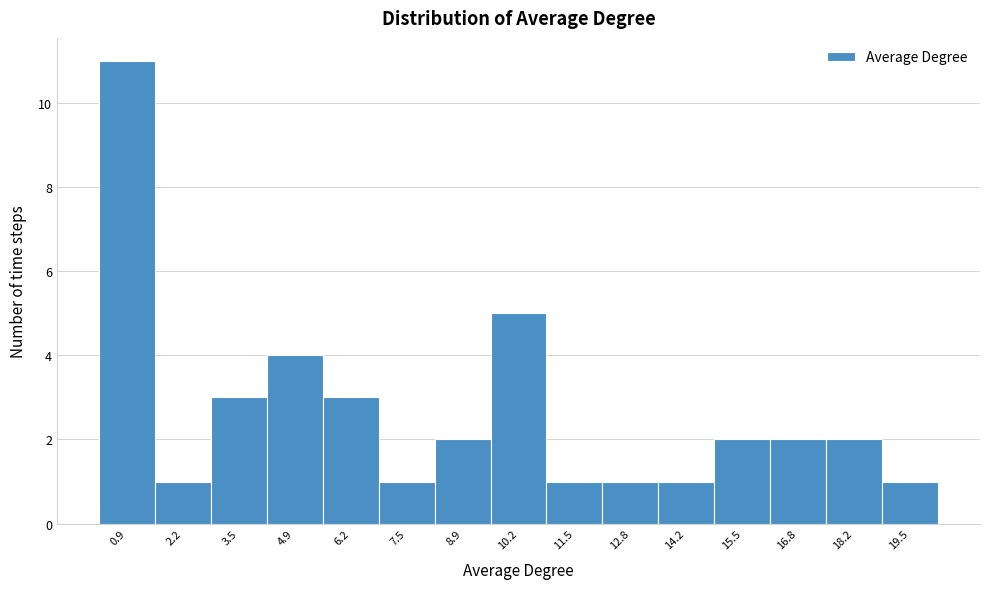

Reading left to right, list every bar in this chart as the range it spans on the x-axis followed by its height. Neither the bar edges nor the heights are printed on the chart, so give them approximately, as read against the axes.

0.2 to 1.6: 11
1.6 to 2.8: 1
2.8 to 4.2: 3
4.2 to 5.6: 4
5.6 to 6.8: 3
6.8 to 8.2: 1
8.2 to 9.6: 2
9.6 to 10.8: 5
10.8 to 12.2: 1
12.2 to 13.6: 1
13.6 to 14.8: 1
14.8 to 16.2: 2
16.2 to 17.4: 2
17.4 to 18.8: 2
18.8 to 20.2: 1